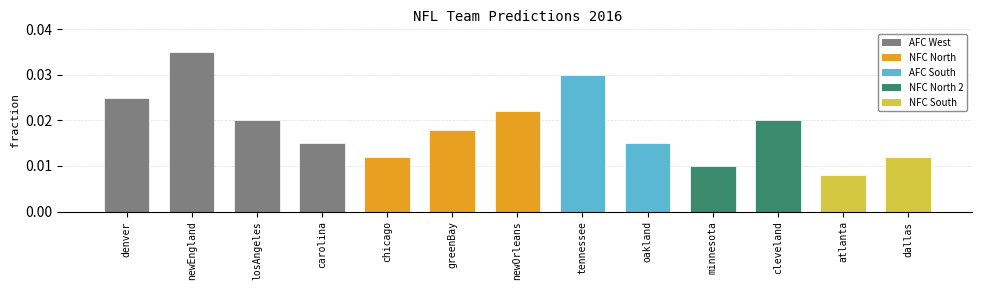

Count the values in the range 0 to 1.

13